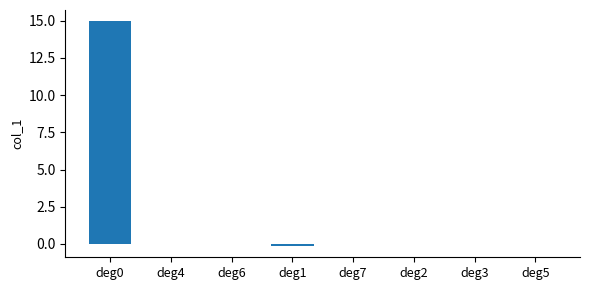

The chart shows a value of 23.9 at deg0. True or false?

False